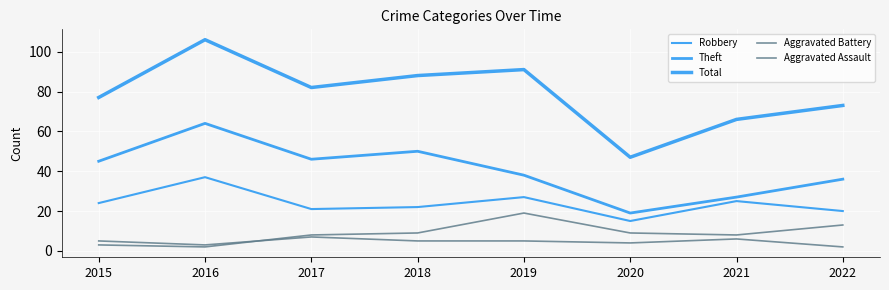

Does the chart have visible grid lines?

Yes